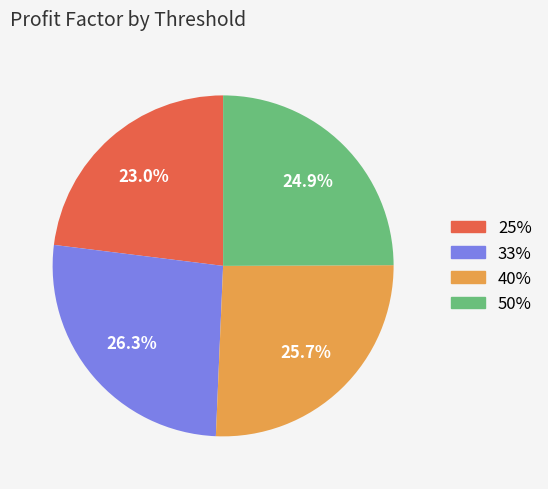

To the nearest percent, what is the combined percentage of 40% and 50%?

51%